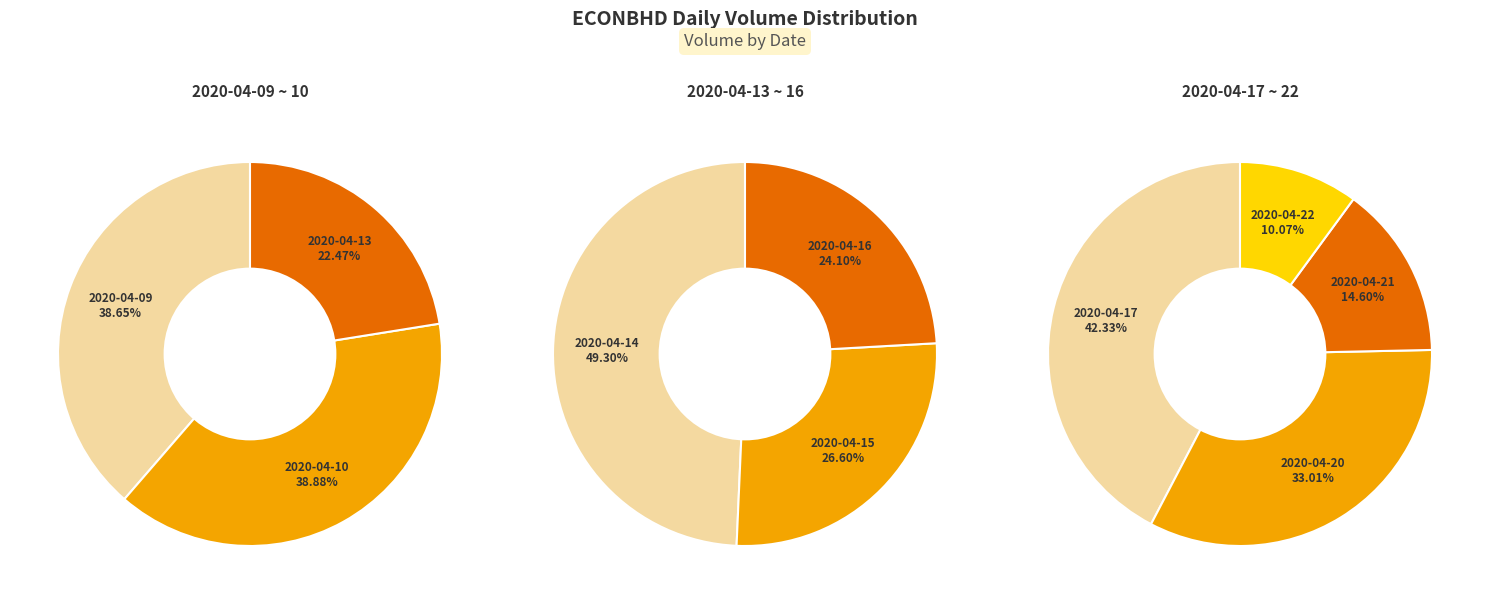

The 2020-04-10 slice represents 7% of the pie. True or false?

False